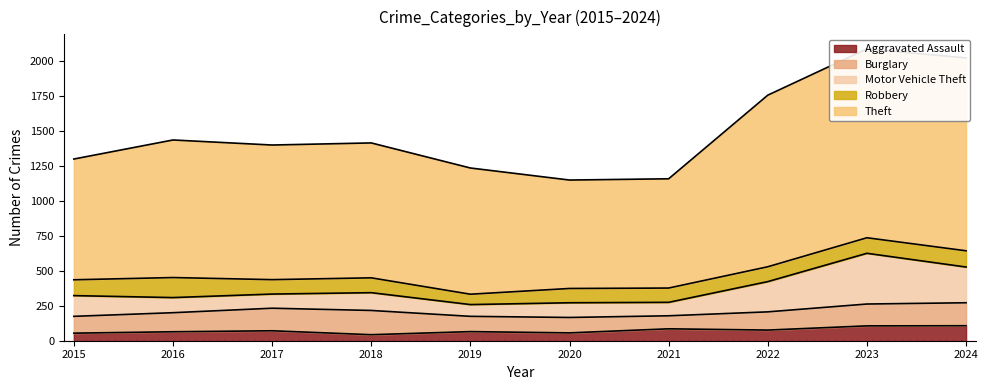

True or false: Robbery and Burglary cross at least once.

True